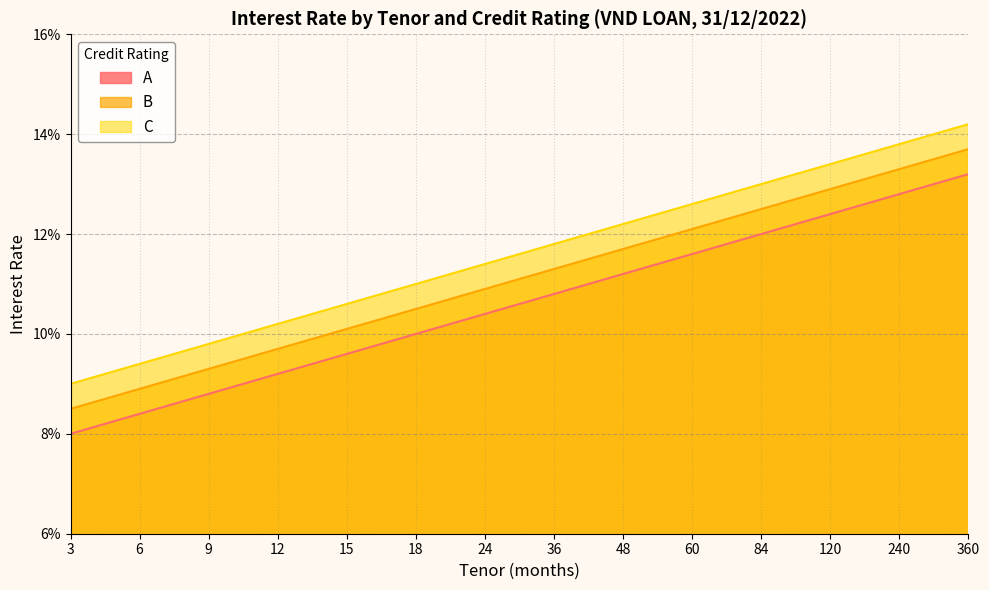

Is the value of C at 15 greater than the value of B at 120?

No